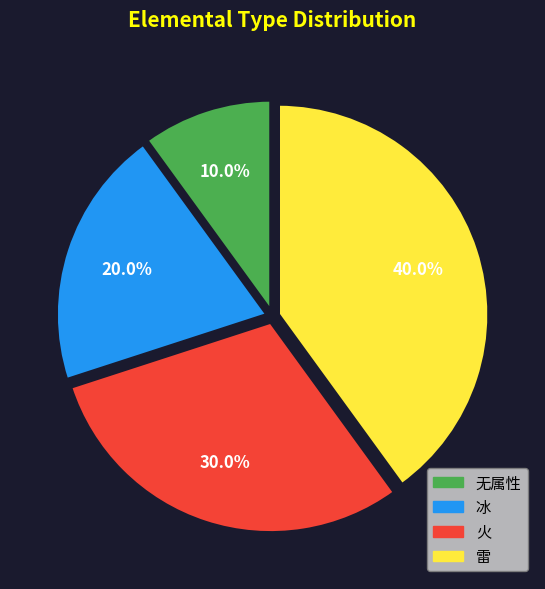

What percentage do 无属性 and 雷 together represent?

50.0%